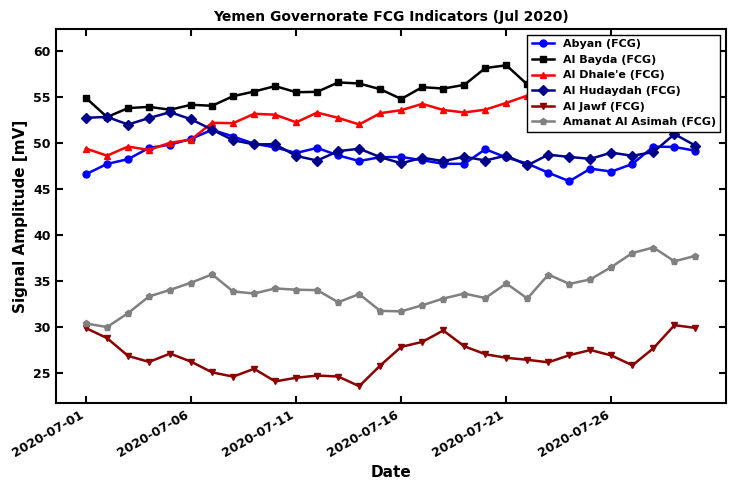

What is the value of the Abyan (FCG) point at the 16th from the left?

48.5